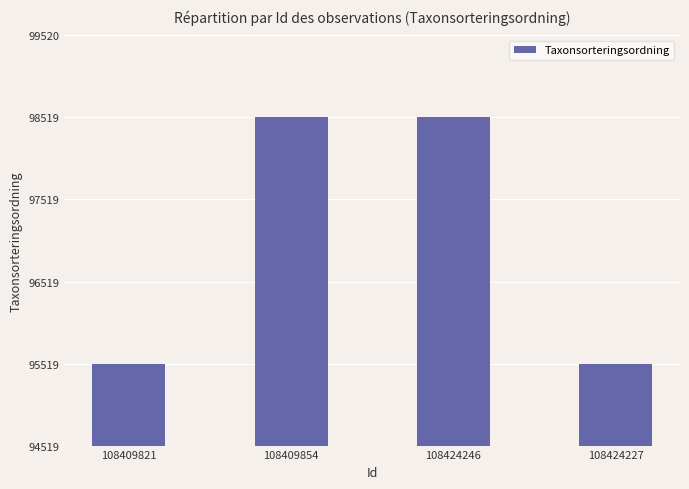

Count the values in the range 95519 to 98520.

4